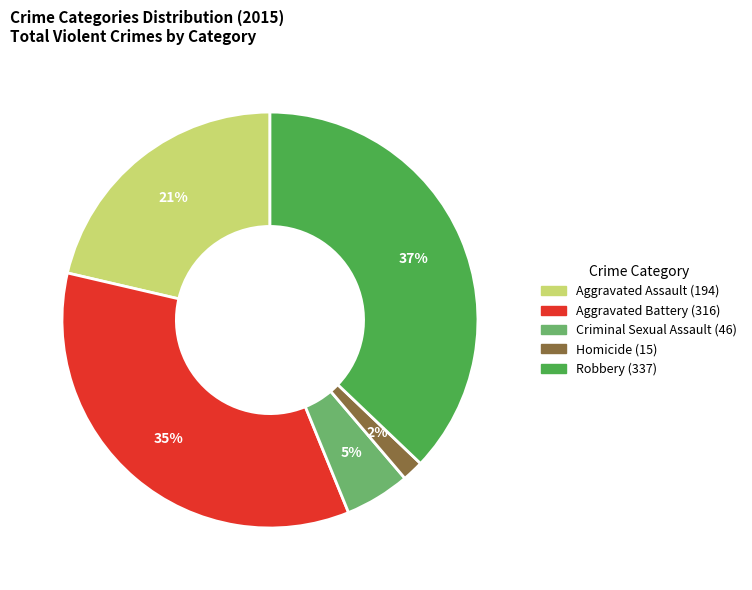

What percentage is the Aggravated Assault slice, to the nearest percent?

21%